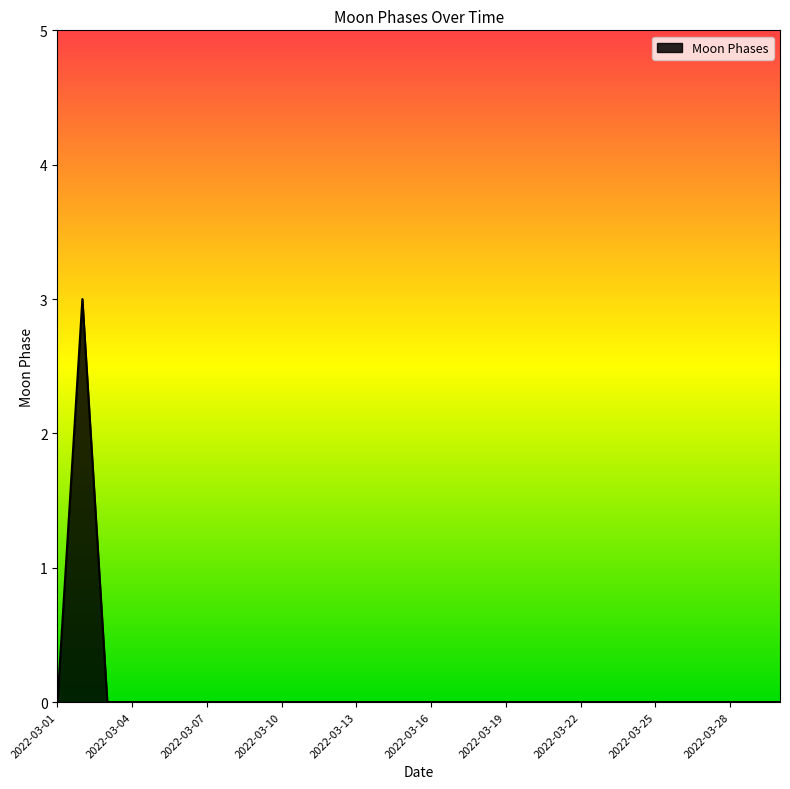

How many lines are shown in the chart?

1